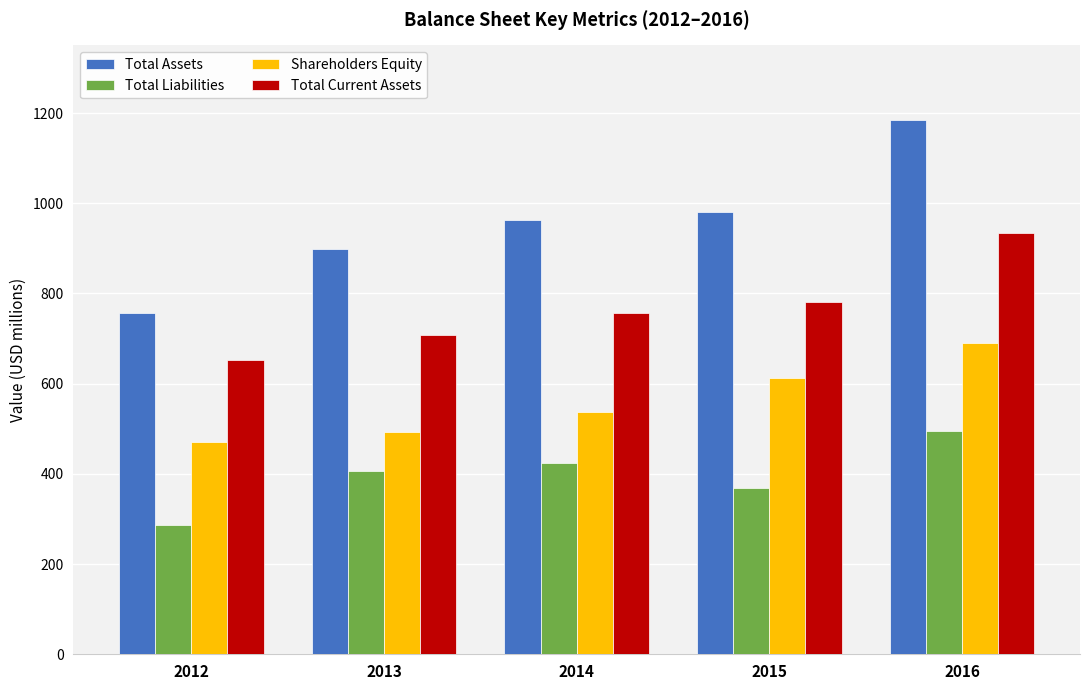

At 2012, list the series in order from largest to smallest.

Total Assets, Total Current Assets, Shareholders Equity, Total Liabilities